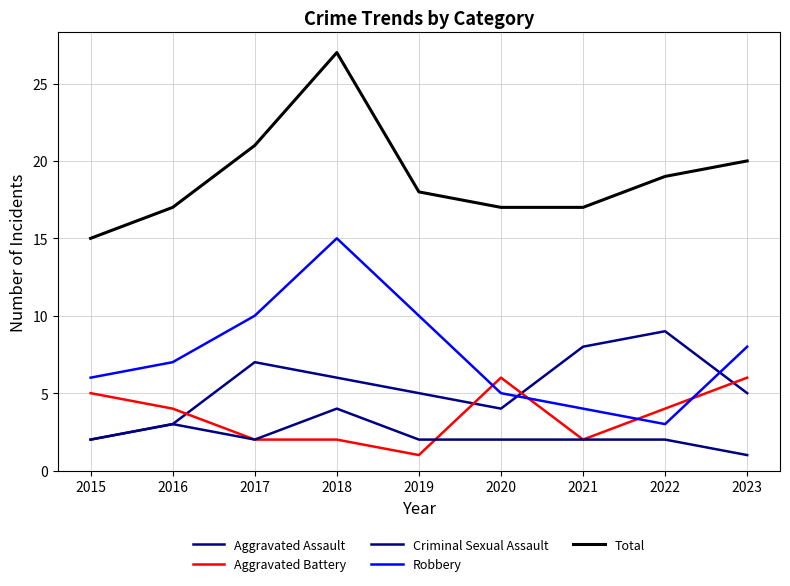

Is the value of Robbery at 2018 greater than the value of Aggravated Assault at 2015?

Yes